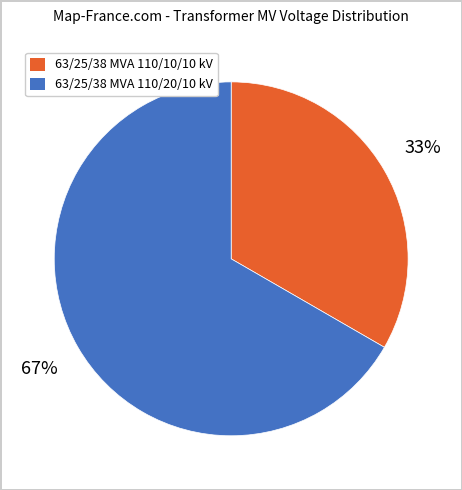

Approximately how many times larger is the value at 63/25/38 MVA 110/10/10 kV compared to 63/25/38 MVA 110/20/10 kV?

0.5